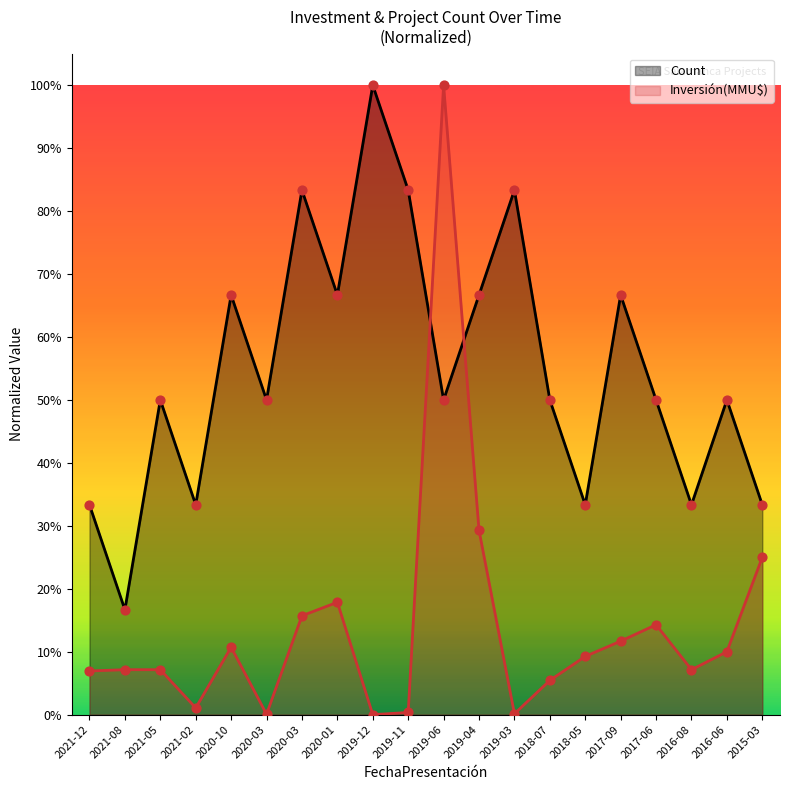

At how many categories does at least one series exceed 0?

20